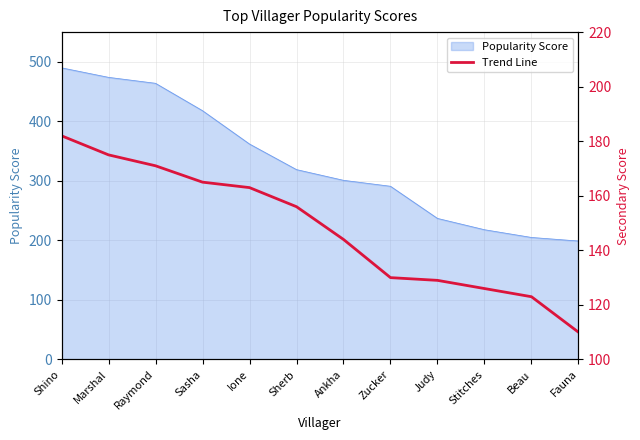

Rank the categories by value from highest to lowest.

Shino, Marshal, Raymond, Sasha, Ione, Sherb, Ankha, Zucker, Judy, Stitches, Beau, Fauna